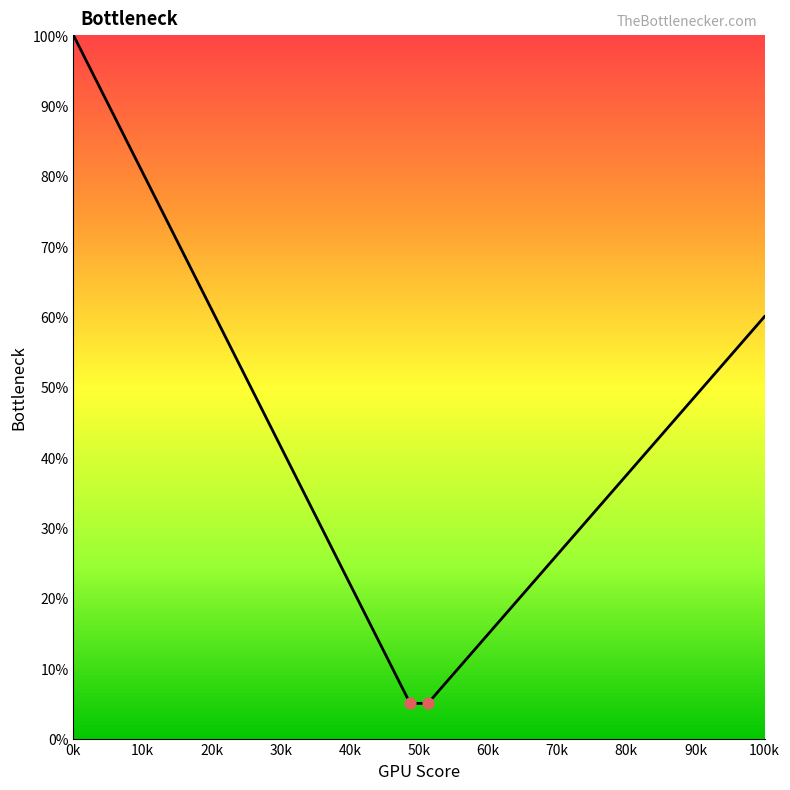

What is the maximum value shown in the chart?

100.0